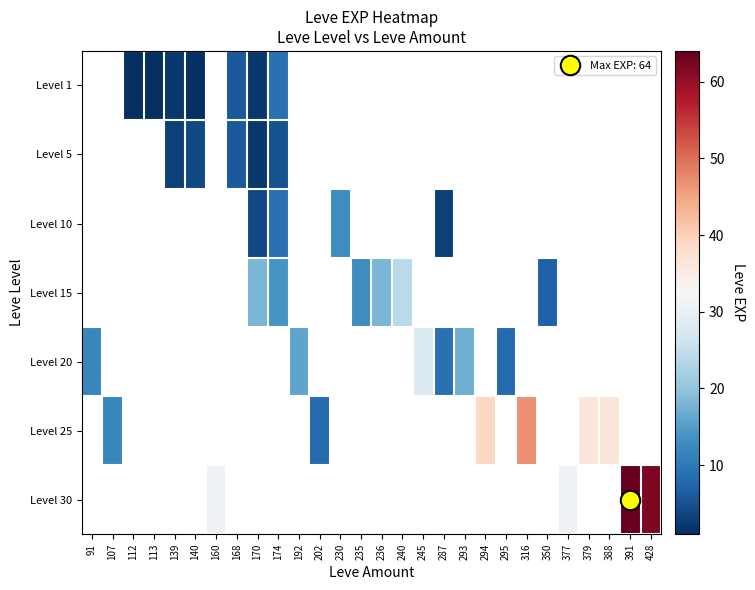

List the series in order of their peak value, lowest first.

Level 1, Level 5, Level 10, Level 15, Level 20, Level 25, Level 30